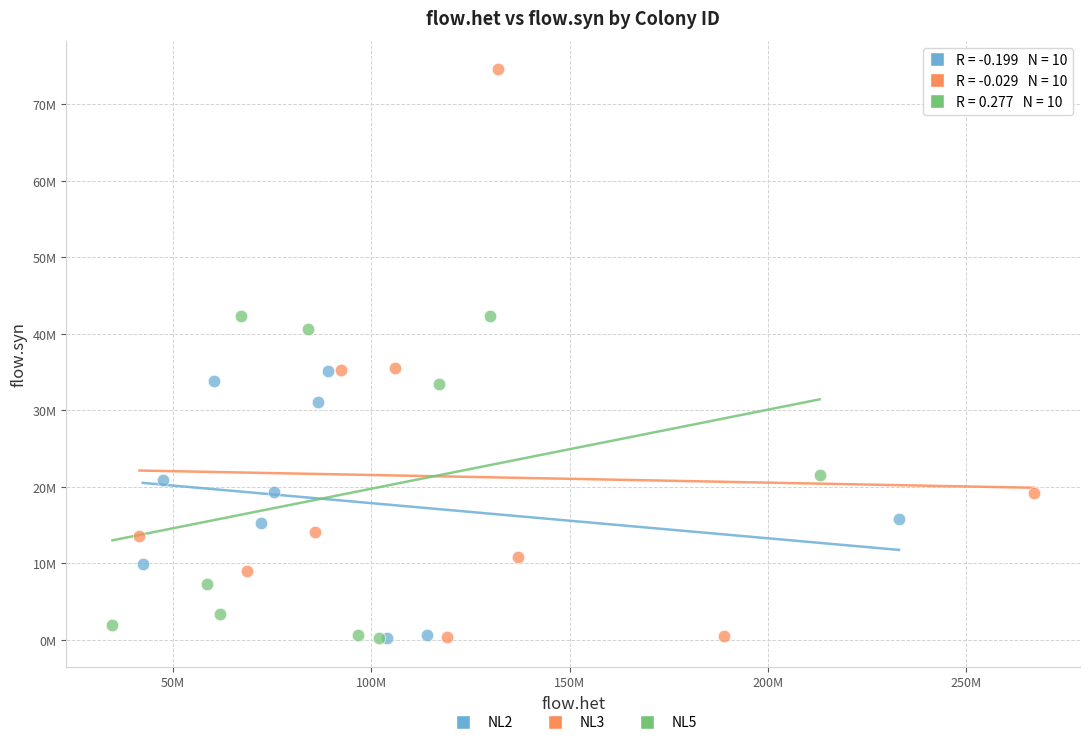

What are all the series names shown in the legend?

NL2, NL3, NL5